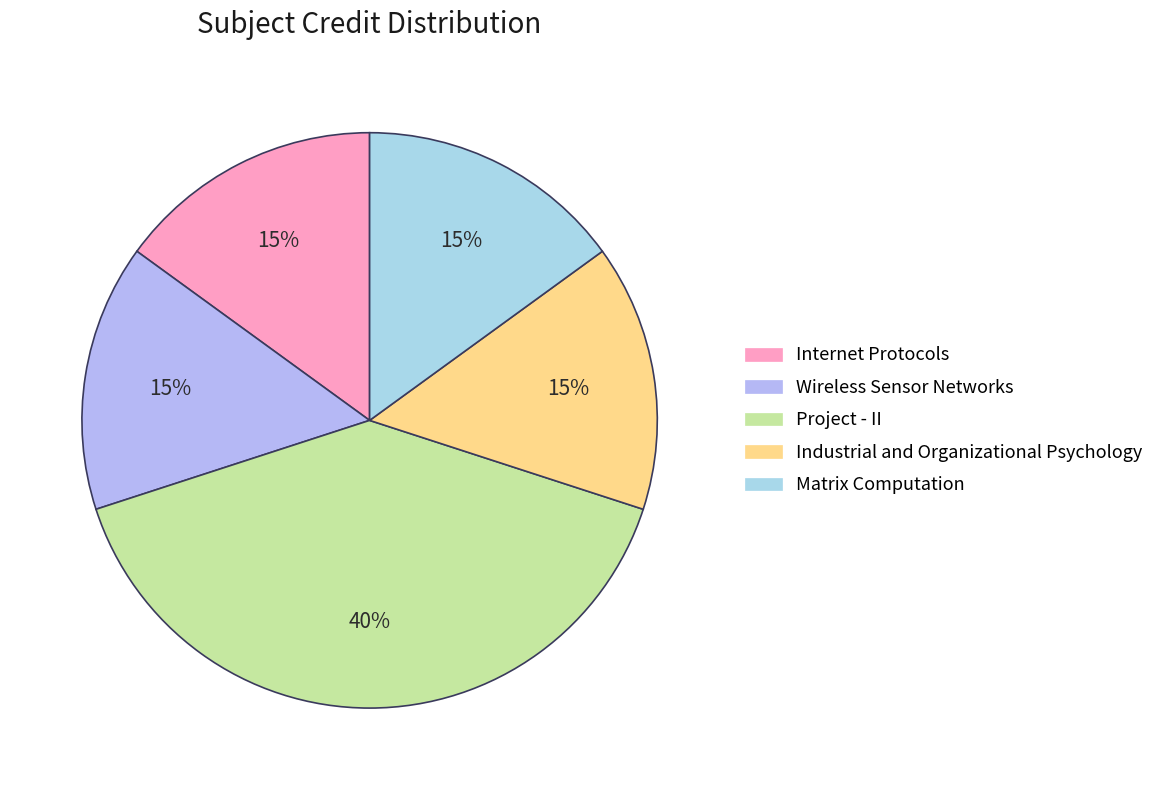

Which category has the smallest portion of the pie?

Internet Protocols